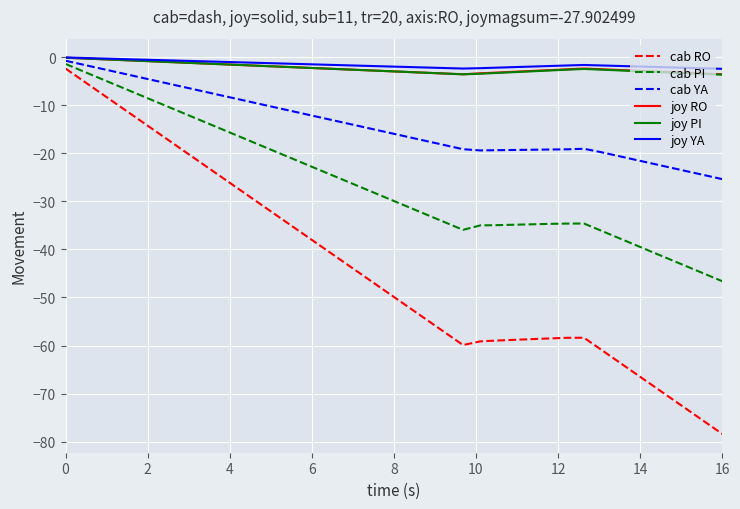

What is the minimum value for cab RO?

-78.4